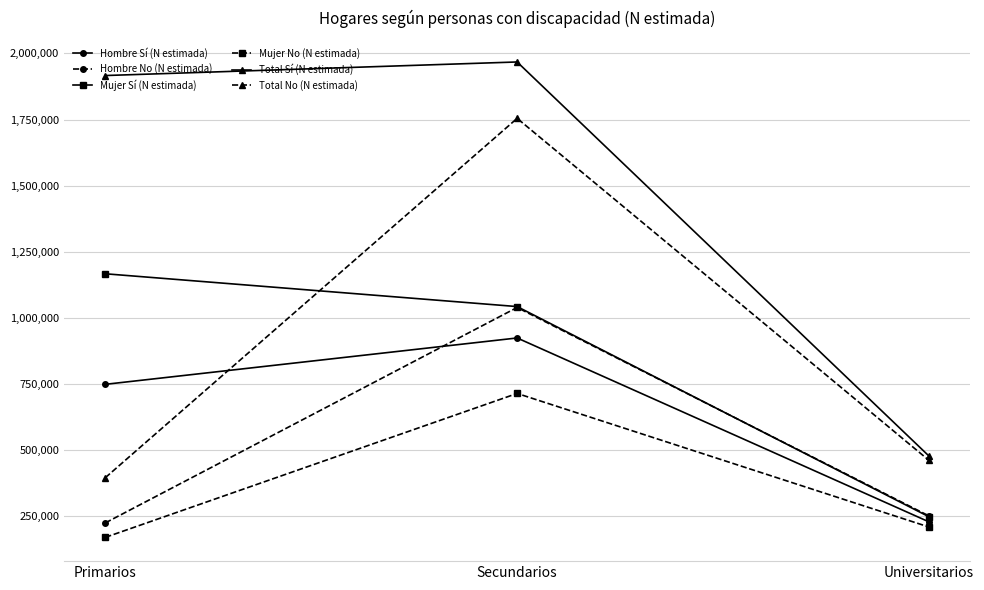

Is it true that Mujer Sí (N estimada) equals 1166980 at Primarios?

True